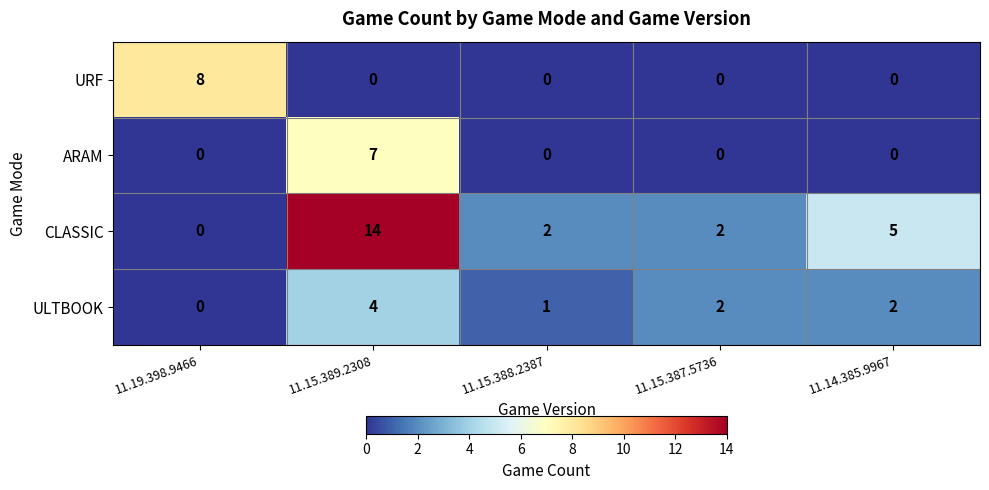

Reading right to left, transcribe all the data shown in this chart.

URF: 0	0	0	0	8
ARAM: 0	0	0	7	0
CLASSIC: 5	2	2	14	0
ULTBOOK: 2	2	1	4	0